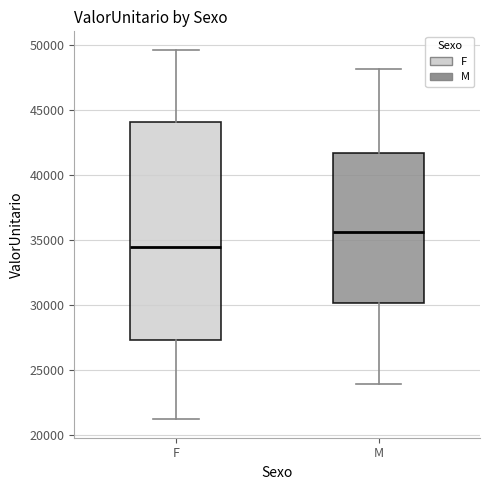

Which box's median line is the lowest?

F